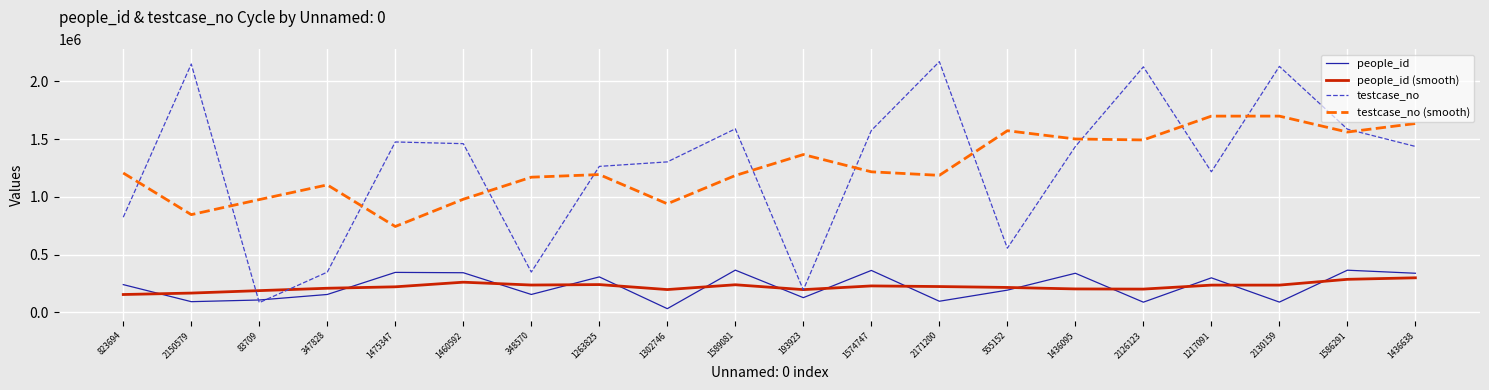

Does the chart have visible grid lines?

Yes